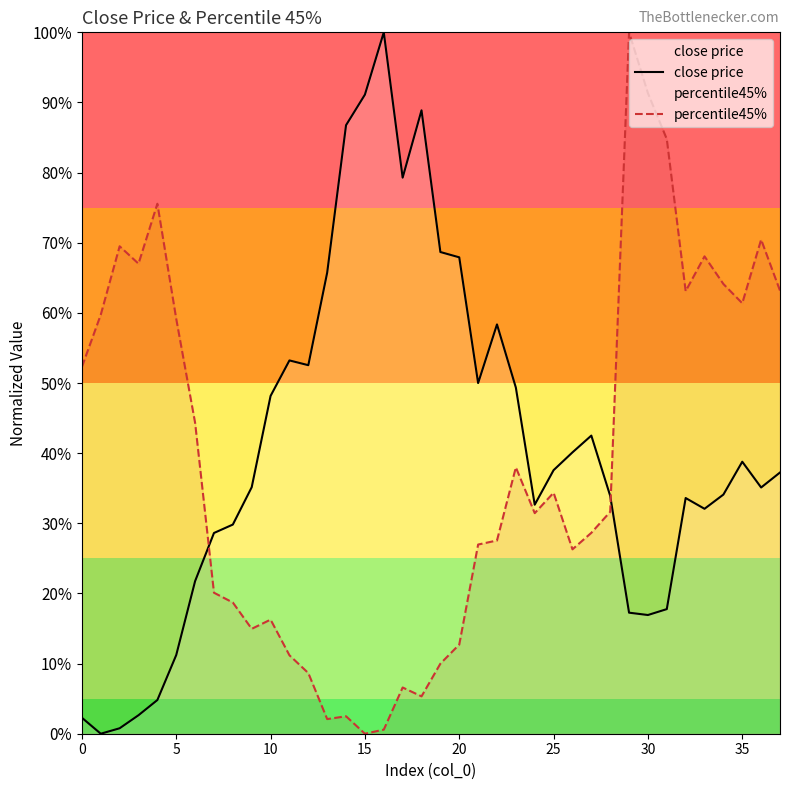

How many categories are shown in the chart?

38